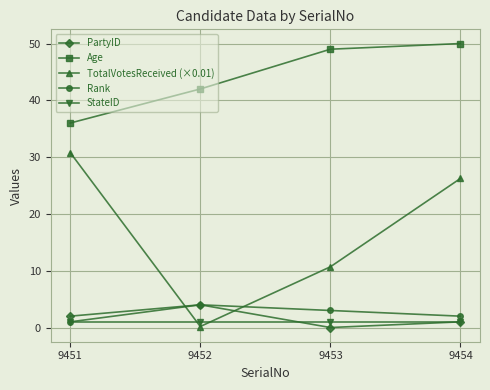

True or false: Age and PartyID cross at least once.

False